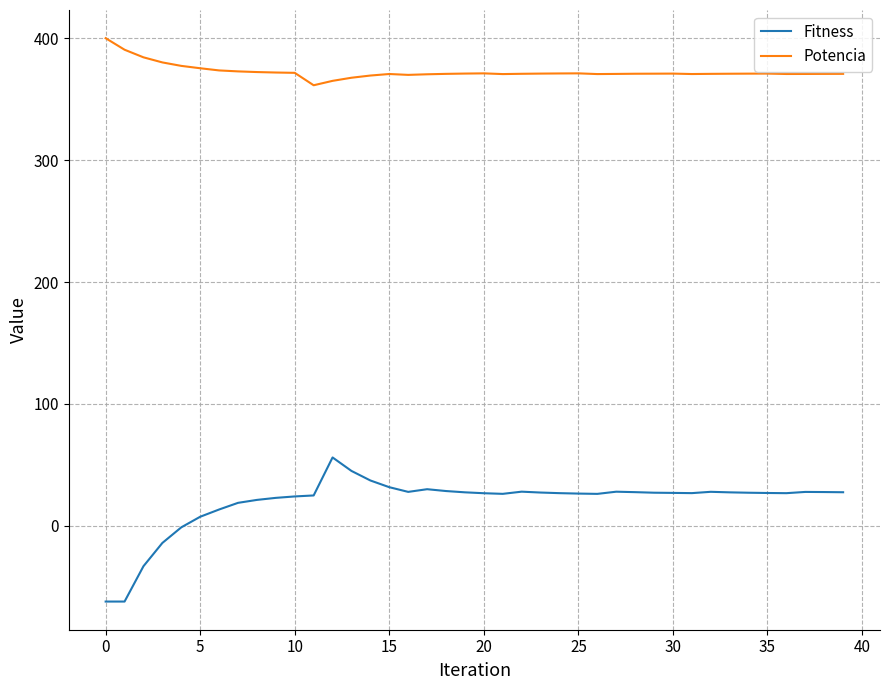

What are all the series names shown in the legend?

Fitness, Potencia